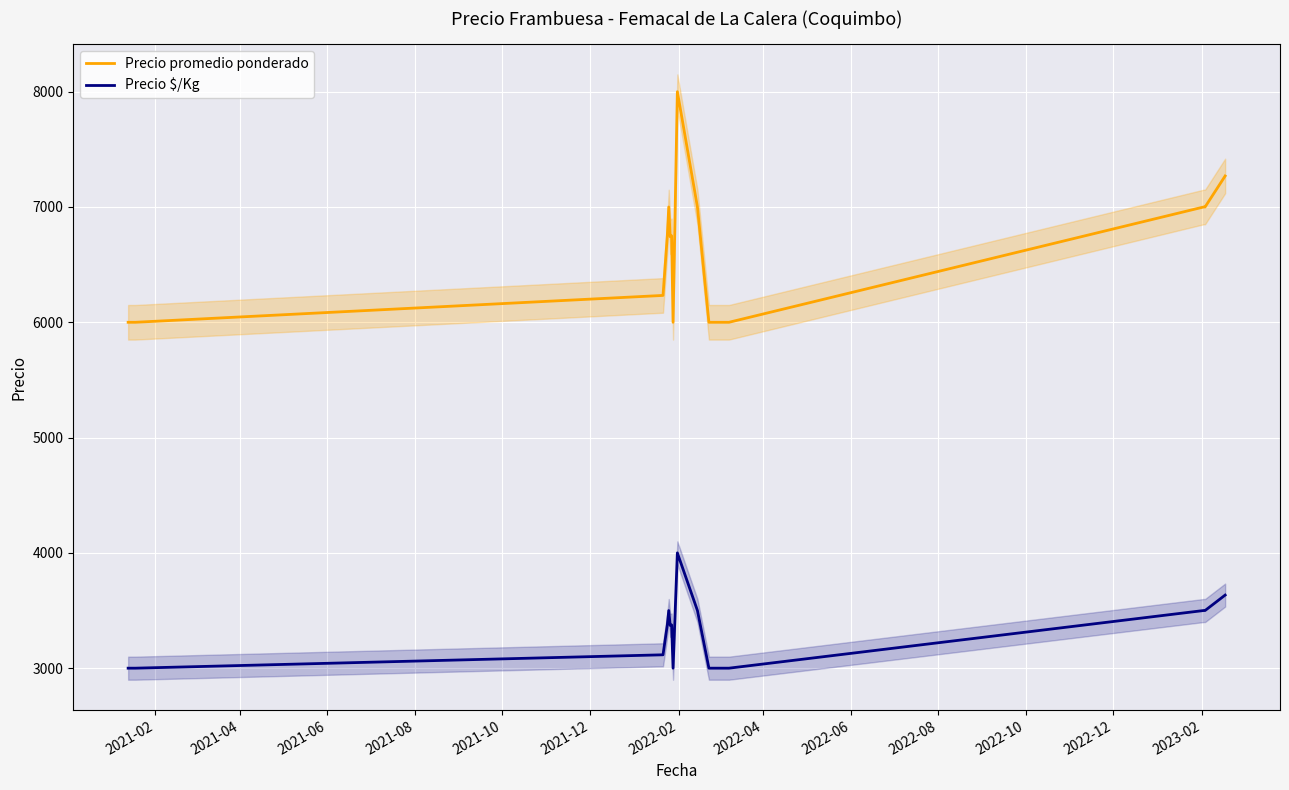

True or false: Precio $/Kg and Precio promedio ponderado intersect in this chart.

False